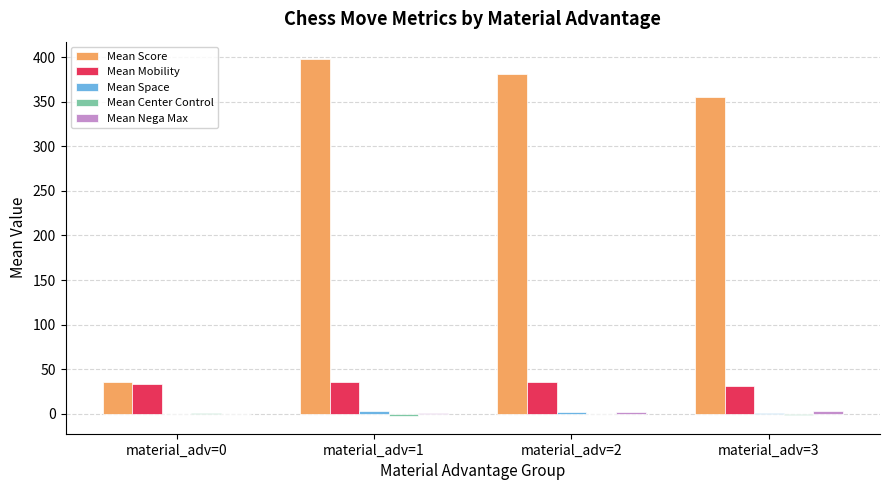

What is the maximum value shown in the chart?

397.4